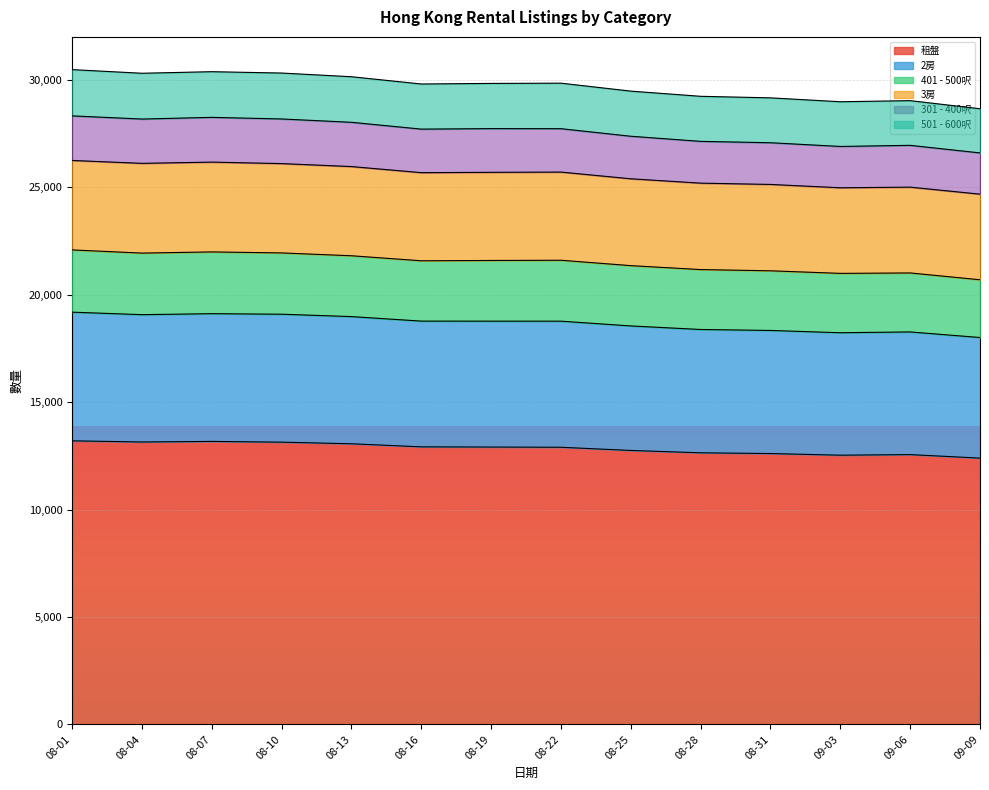

True or false: 301 - 400呎 and 租盤 intersect in this chart.

False